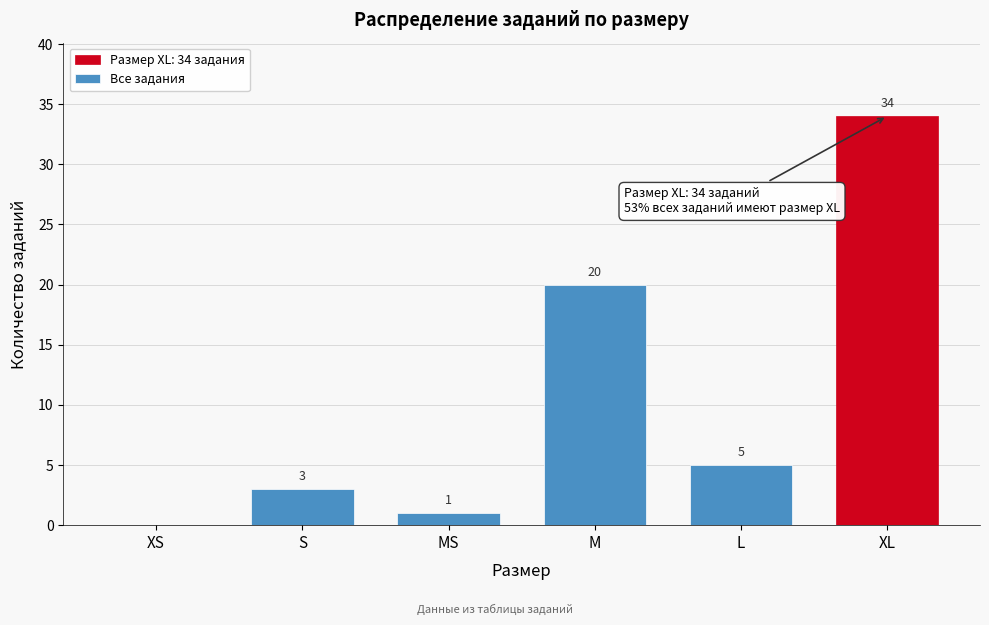

Reading left to right, list all the values displayed in this chart.

XS=0	S=3	MS=1	M=20	L=5	XL=34